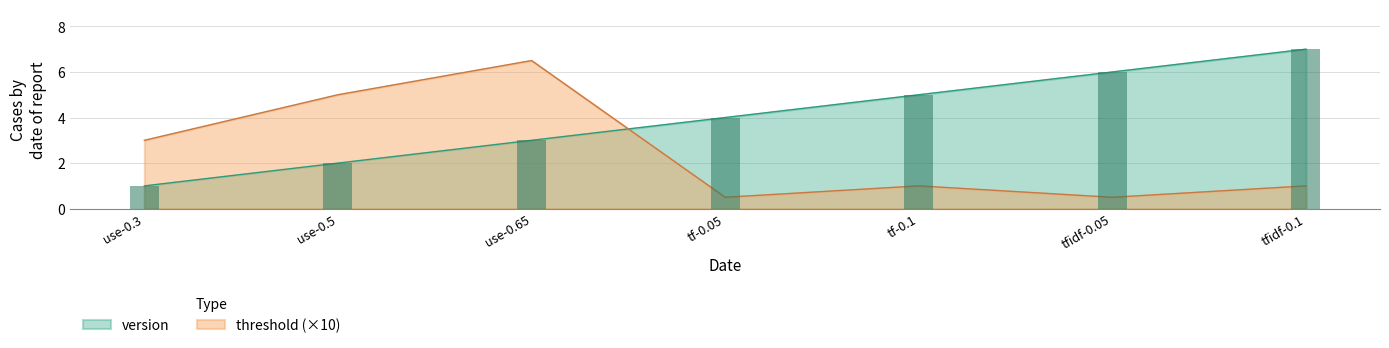

What are all the series names shown in the legend?

version, threshold